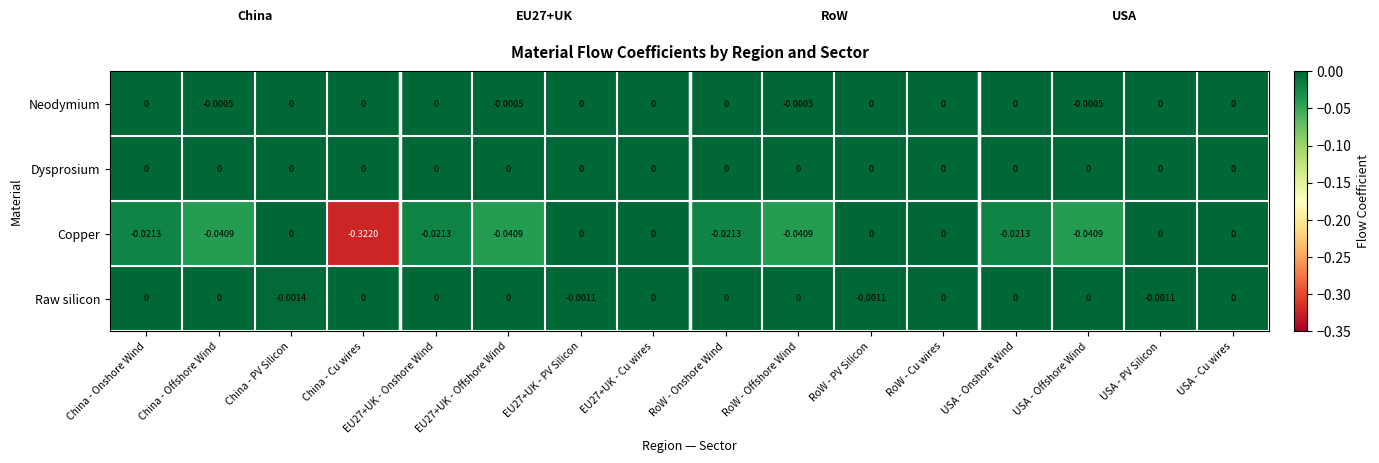

Which category has the lowest value across all series?

China - Cu wires